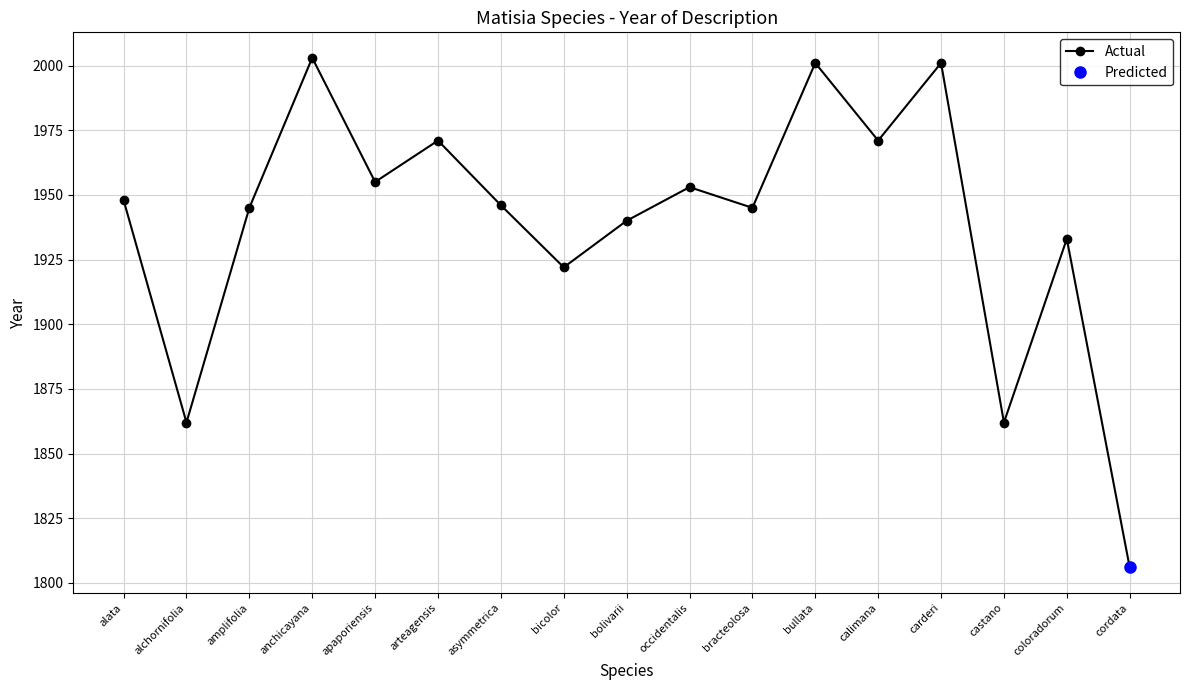

Is it true that the value at alchornifolia is 1009?

False